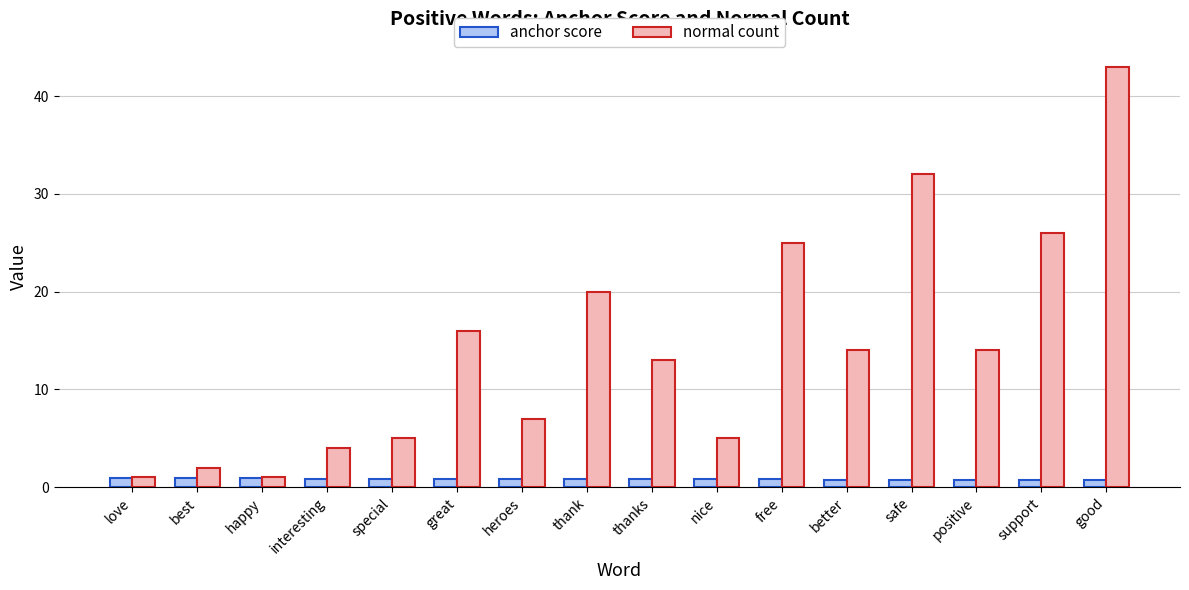

At which category is the sum across all series the highest?

good